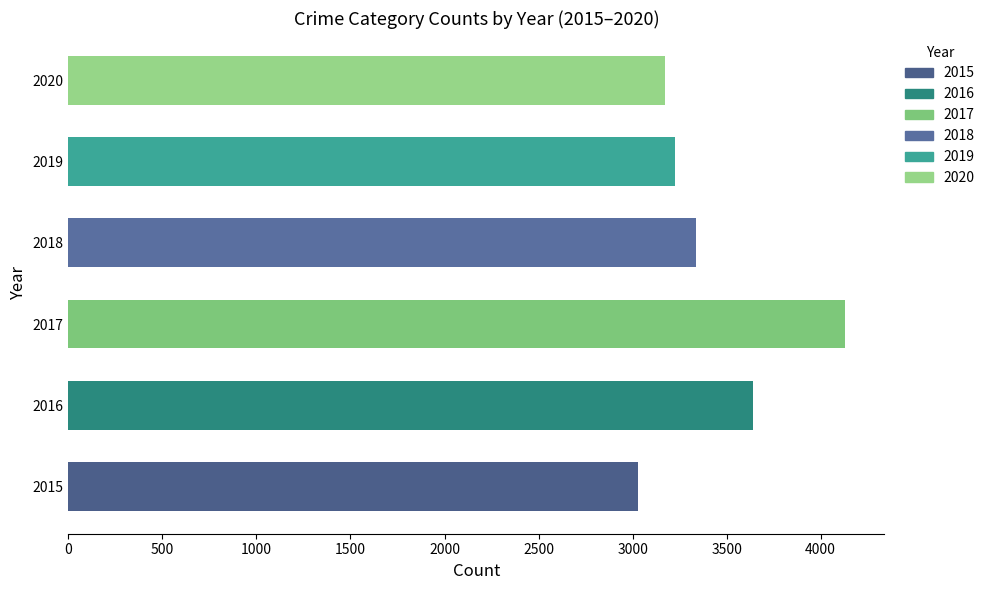

What is the maximum value shown in the chart?

4132